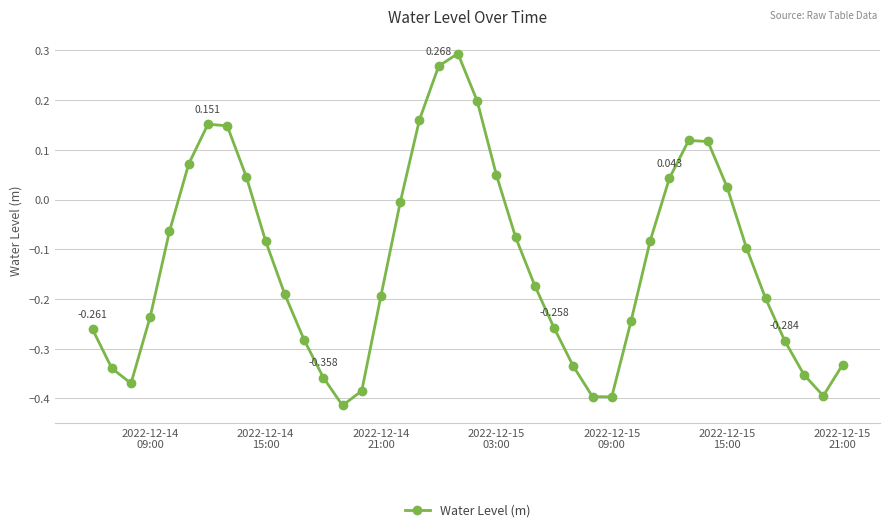

True or false: there are more than 0 points higher than both neighbors.

True